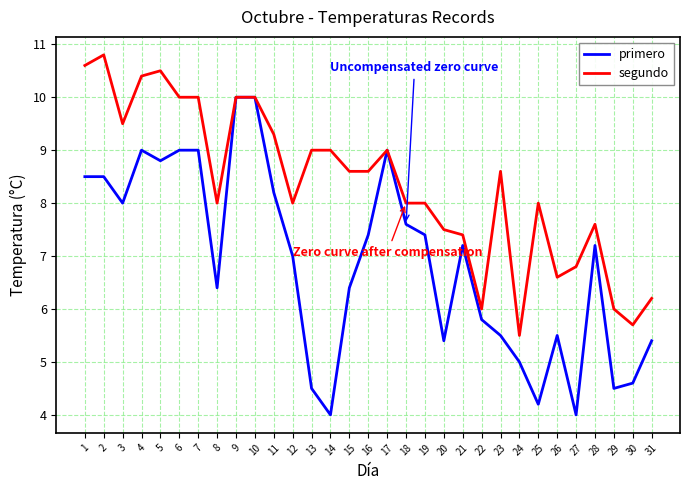

Rank the series by their maximum value, from lowest to highest.

primero, segundo